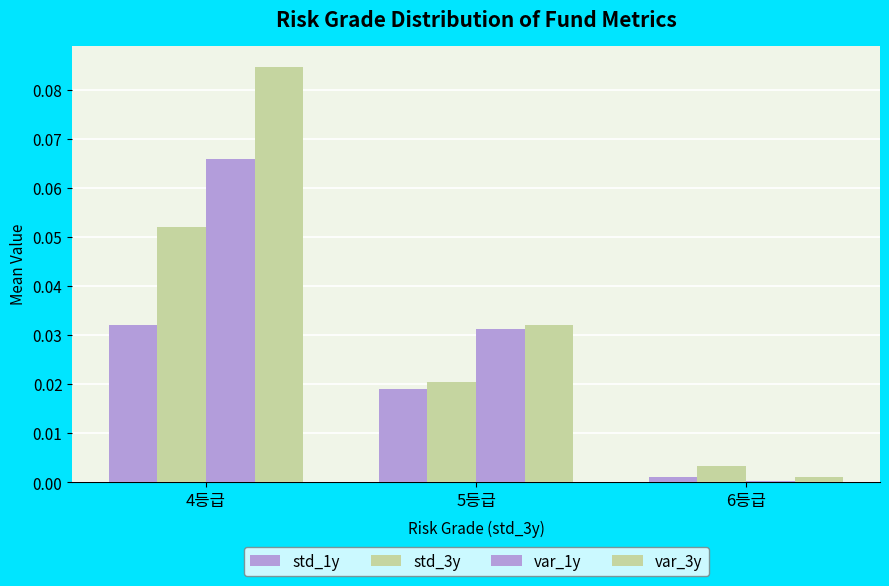

Are the bars grouped side by side (vs. stacked)?

Yes